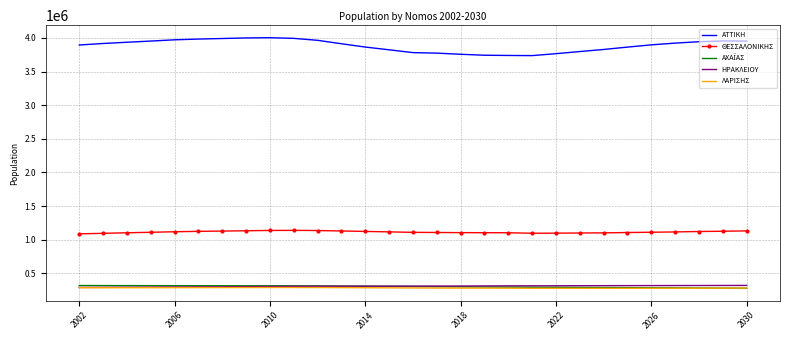

What is the maximum value shown in the chart?

4002871.0